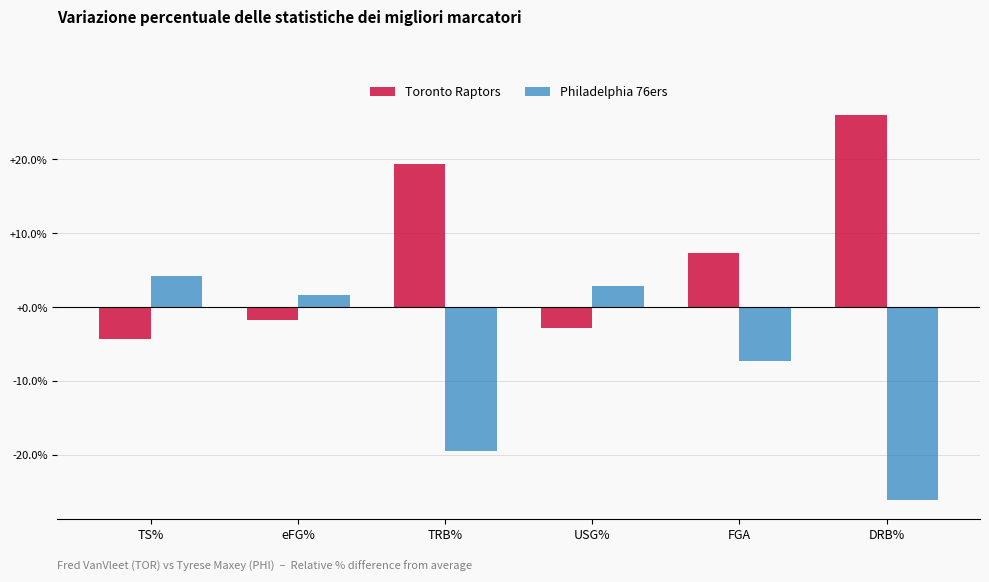

What is the sum of all Philadelphia 76ers values?

-44.0